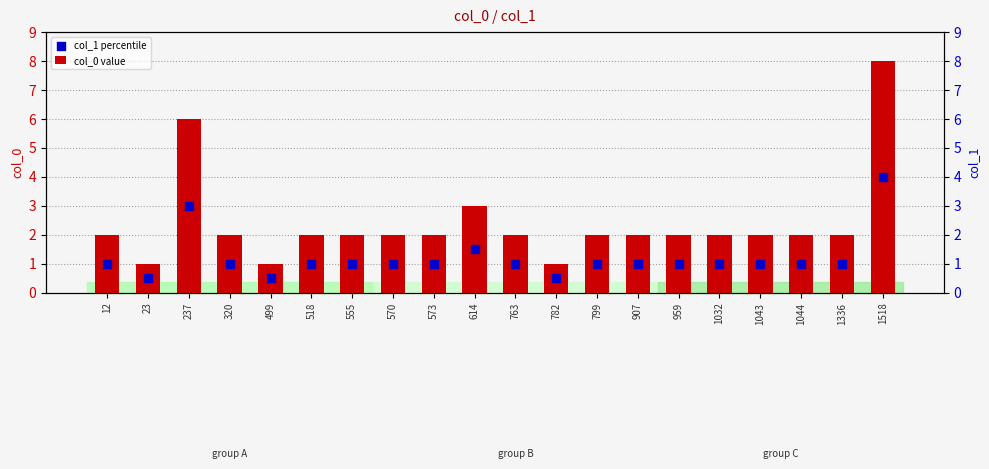

What are all the series names shown in the legend?

col_0 value, col_1 percentile